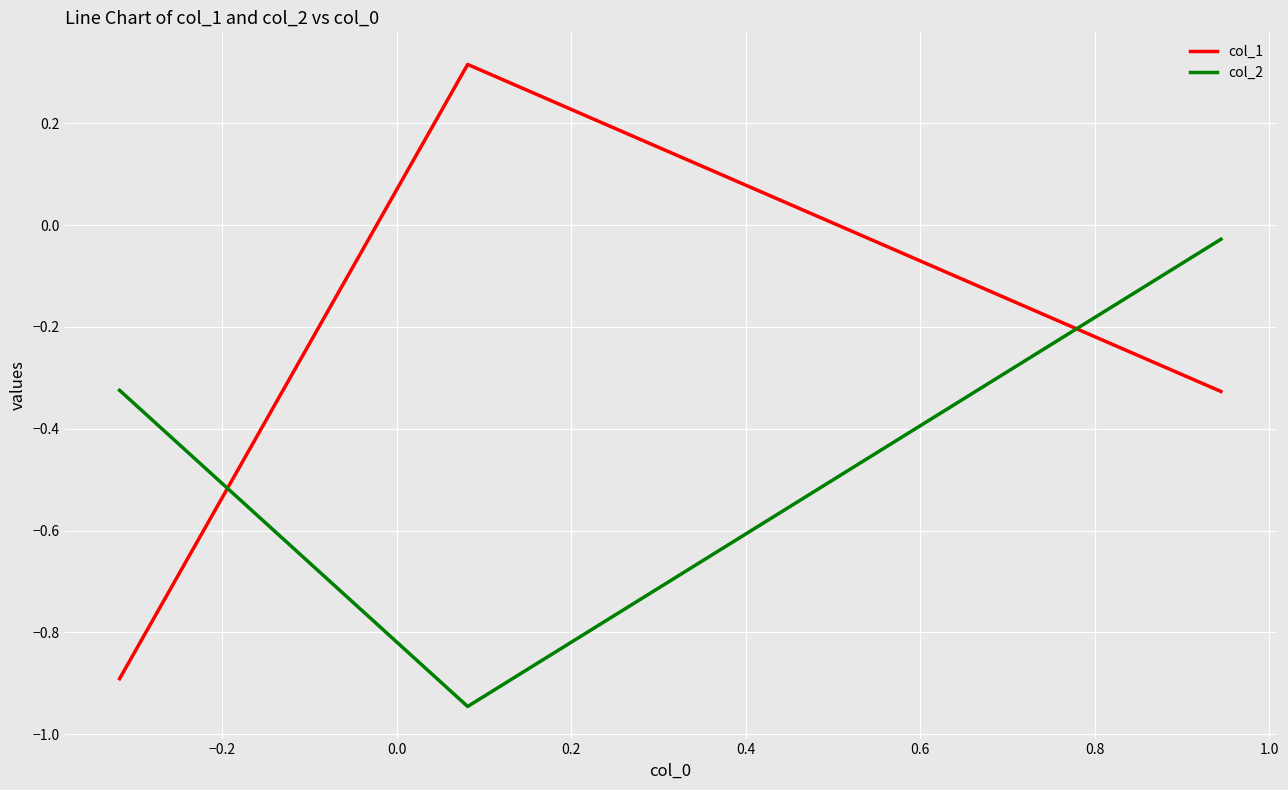

What is the difference between the maximum and second lowest values in the col_1 series?

0.6